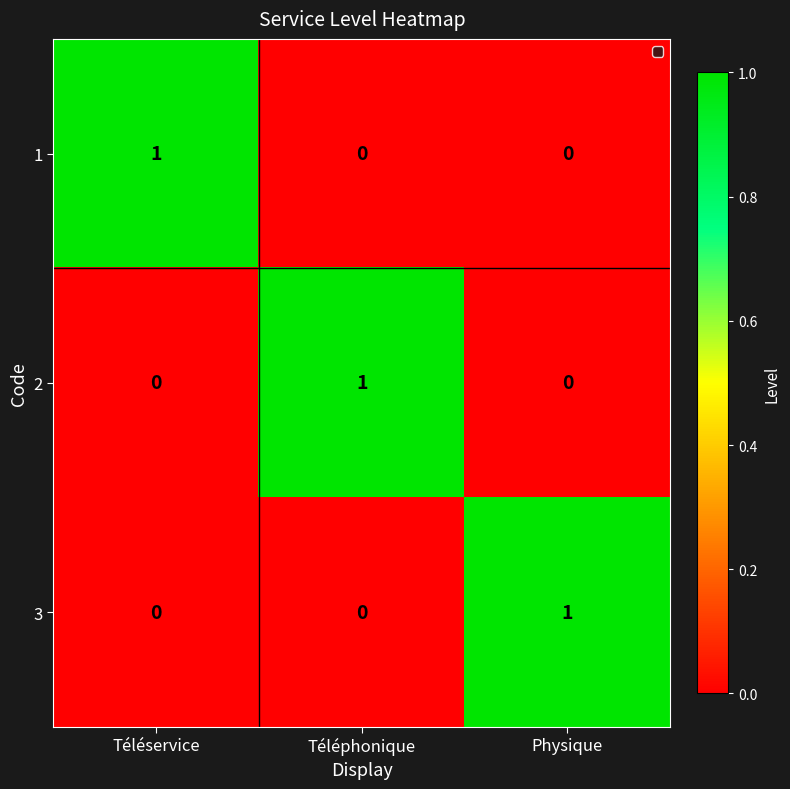

What is the total value across all series at Physique?

1